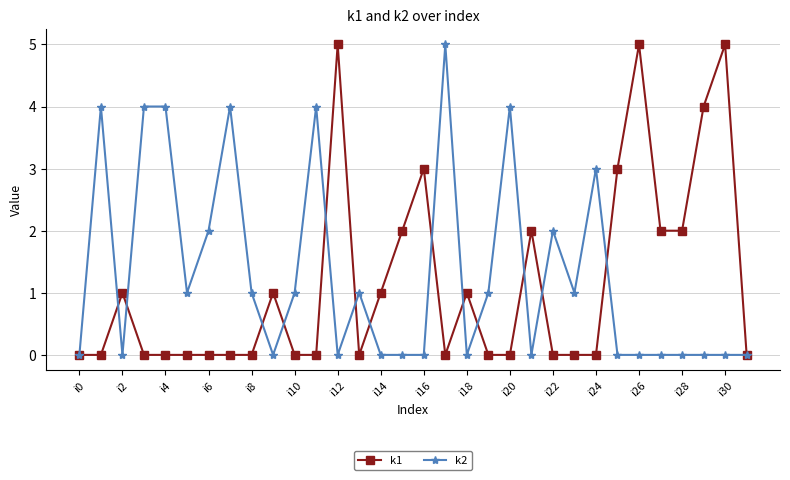

What is the greatest value displayed?

5